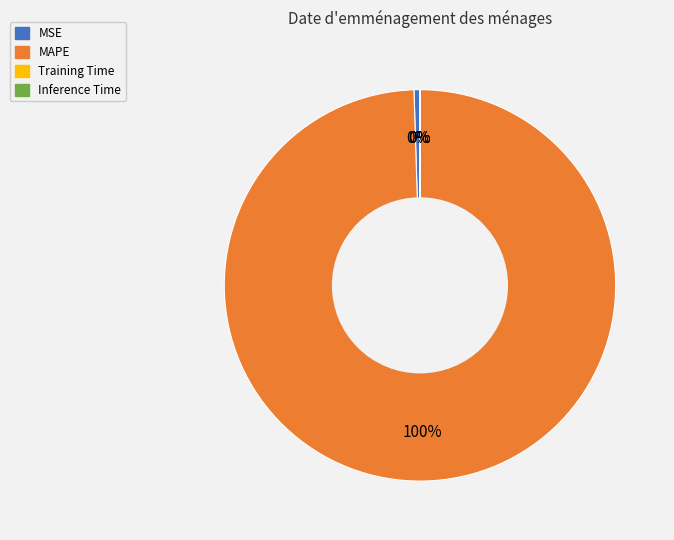

To the nearest percent, what is the average slice percentage?

25%